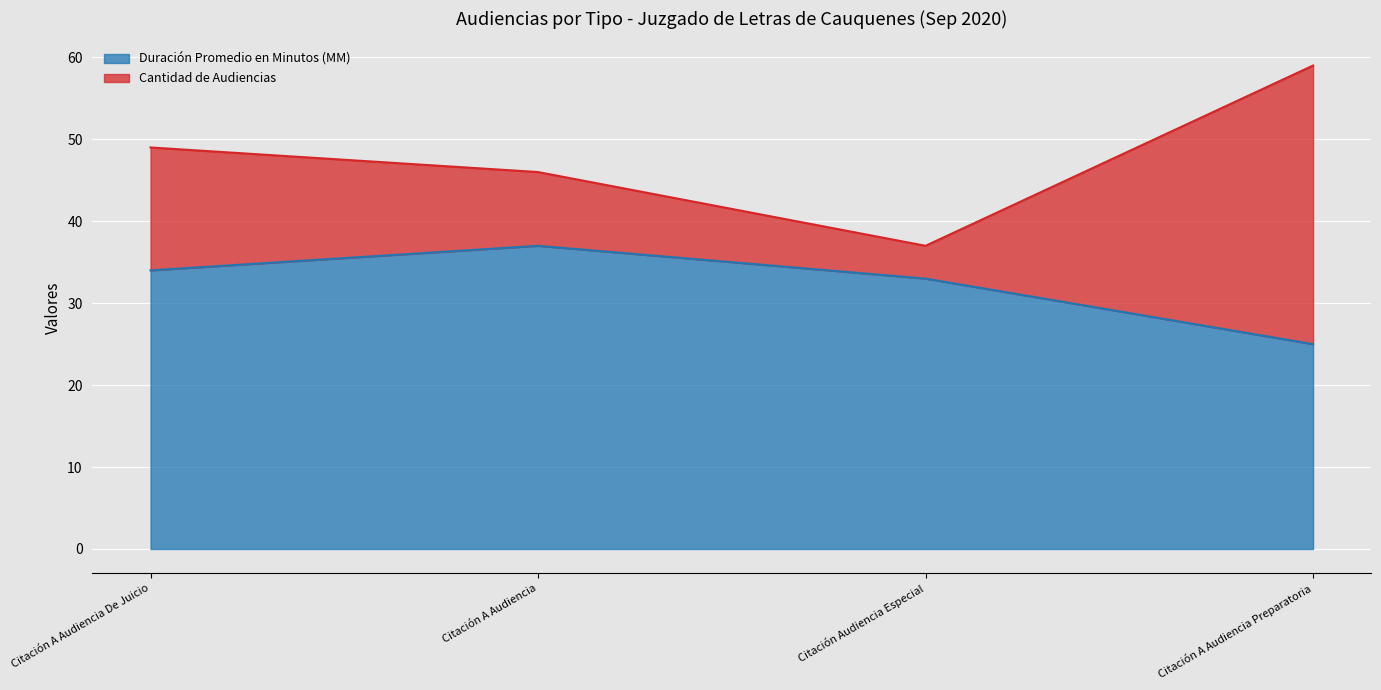

What is the sum of all values?

129